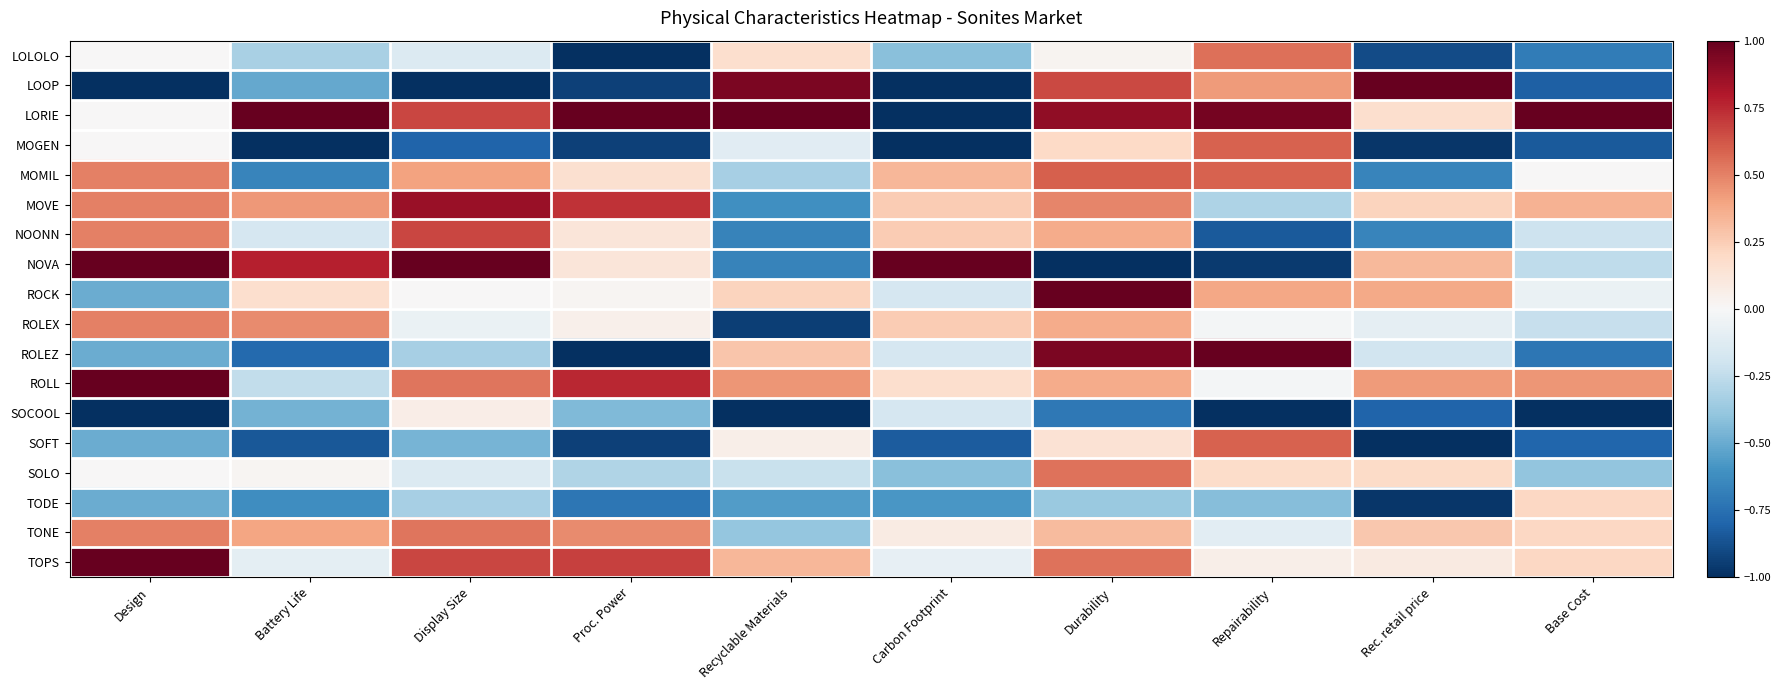

Reading left to right, extract all data points from this chart.

LOLOLO: Design=0.0	Battery Life=-0.3	Display Size=-0.1	Proc. Power=-1.0	Recyclable Materials=0.2	Carbon Footprint=-0.4	Durability=0.0	Repairability=0.6	Rec. retail price=-0.9	Base Cost=-0.7
LOOP: Design=-1.0	Battery Life=-0.5	Display Size=-1.0	Proc. Power=-0.9	Recyclable Materials=0.9	Carbon Footprint=-1.0	Durability=0.7	Repairability=0.4	Rec. retail price=1.0	Base Cost=-0.8
LORIE: Design=0.0	Battery Life=1.0	Display Size=0.7	Proc. Power=1.0	Recyclable Materials=1.0	Carbon Footprint=-1.0	Durability=0.9	Repairability=1.0	Rec. retail price=0.2	Base Cost=1.0
MOGEN: Design=0.0	Battery Life=-1.0	Display Size=-0.8	Proc. Power=-0.9	Recyclable Materials=-0.1	Carbon Footprint=-1.0	Durability=0.2	Repairability=0.6	Rec. retail price=-1.0	Base Cost=-0.8
MOMIL: Design=0.5	Battery Life=-0.7	Display Size=0.4	Proc. Power=0.2	Recyclable Materials=-0.3	Carbon Footprint=0.3	Durability=0.6	Repairability=0.6	Rec. retail price=-0.7	Base Cost=0.0
MOVE: Design=0.5	Battery Life=0.4	Display Size=0.9	Proc. Power=0.7	Recyclable Materials=-0.6	Carbon Footprint=0.2	Durability=0.5	Repairability=-0.3	Rec. retail price=0.2	Base Cost=0.3
NOONN: Design=0.5	Battery Life=-0.2	Display Size=0.7	Proc. Power=0.1	Recyclable Materials=-0.7	Carbon Footprint=0.2	Durability=0.4	Repairability=-0.8	Rec. retail price=-0.7	Base Cost=-0.2
NOVA: Design=1.0	Battery Life=0.8	Display Size=1.0	Proc. Power=0.1	Recyclable Materials=-0.7	Carbon Footprint=1.0	Durability=-1.0	Repairability=-1.0	Rec. retail price=0.3	Base Cost=-0.3
ROCK: Design=-0.5	Battery Life=0.2	Display Size=0.0	Proc. Power=0.0	Recyclable Materials=0.2	Carbon Footprint=-0.2	Durability=1.0	Repairability=0.4	Rec. retail price=0.4	Base Cost=-0.1
ROLEX: Design=0.5	Battery Life=0.5	Display Size=-0.1	Proc. Power=0.1	Recyclable Materials=-0.9	Carbon Footprint=0.2	Durability=0.4	Repairability=-0.0	Rec. retail price=-0.1	Base Cost=-0.2
ROLEZ: Design=-0.5	Battery Life=-0.8	Display Size=-0.3	Proc. Power=-1.0	Recyclable Materials=0.3	Carbon Footprint=-0.2	Durability=0.9	Repairability=1.0	Rec. retail price=-0.2	Base Cost=-0.7
ROLL: Design=1.0	Battery Life=-0.2	Display Size=0.5	Proc. Power=0.8	Recyclable Materials=0.4	Carbon Footprint=0.2	Durability=0.4	Repairability=-0.0	Rec. retail price=0.4	Base Cost=0.4
SOCOOL: Design=-1.0	Battery Life=-0.5	Display Size=0.1	Proc. Power=-0.4	Recyclable Materials=-1.0	Carbon Footprint=-0.2	Durability=-0.7	Repairability=-1.0	Rec. retail price=-0.8	Base Cost=-1.0
SOFT: Design=-0.5	Battery Life=-0.8	Display Size=-0.5	Proc. Power=-0.9	Recyclable Materials=0.1	Carbon Footprint=-0.8	Durability=0.1	Repairability=0.6	Rec. retail price=-1.0	Base Cost=-0.8
SOLO: Design=0.0	Battery Life=0.0	Display Size=-0.1	Proc. Power=-0.3	Recyclable Materials=-0.2	Carbon Footprint=-0.4	Durability=0.5	Repairability=0.2	Rec. retail price=0.2	Base Cost=-0.4
TODE: Design=-0.5	Battery Life=-0.6	Display Size=-0.3	Proc. Power=-0.7	Recyclable Materials=-0.6	Carbon Footprint=-0.6	Durability=-0.4	Repairability=-0.4	Rec. retail price=-1.0	Base Cost=0.2
TONE: Design=0.5	Battery Life=0.4	Display Size=0.5	Proc. Power=0.5	Recyclable Materials=-0.4	Carbon Footprint=0.1	Durability=0.3	Repairability=-0.1	Rec. retail price=0.3	Base Cost=0.2
TOPS: Design=1.0	Battery Life=-0.1	Display Size=0.7	Proc. Power=0.7	Recyclable Materials=0.3	Carbon Footprint=-0.1	Durability=0.5	Repairability=0.1	Rec. retail price=0.1	Base Cost=0.2